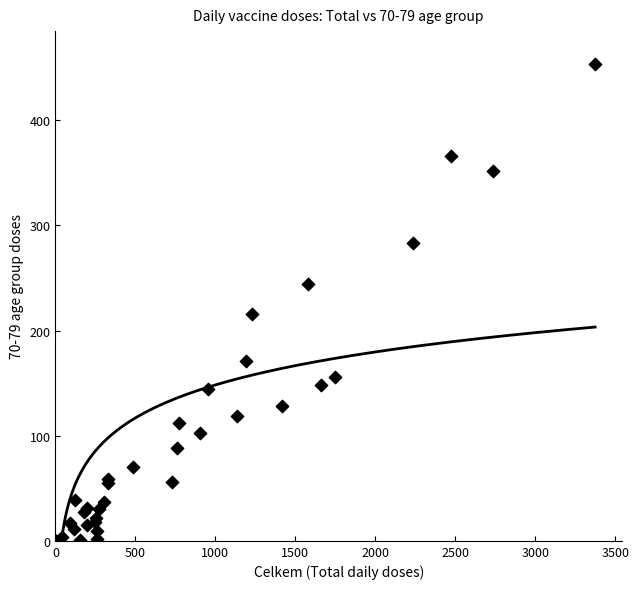

What Y value in the scatter plot is closest to 227?

216